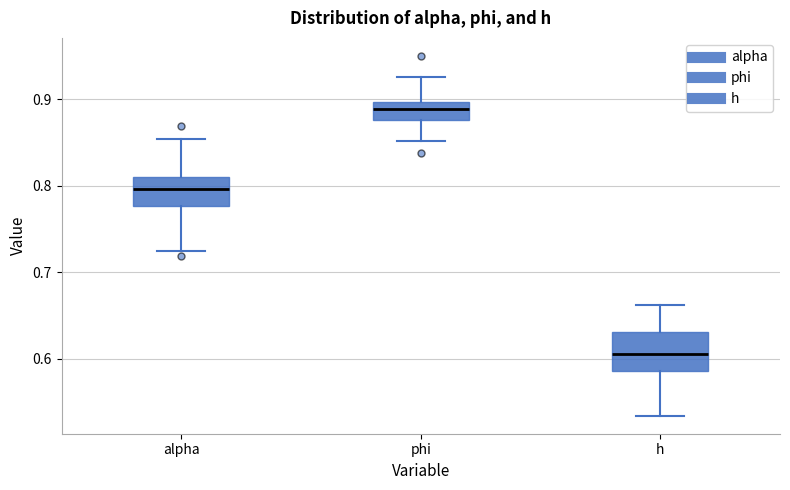

Reading left to right, read every box against the y-axis: the position of its median line, the range the box covers, and the ends of its whiskers. The values are not printed on the chart, so give them approximately, as read against the axis.

alpha: median 0.80, box 0.78 to 0.81, whiskers 0.72 to 0.85
phi: median 0.89, box 0.88 to 0.90, whiskers 0.85 to 0.93
h: median 0.61, box 0.59 to 0.63, whiskers 0.53 to 0.66